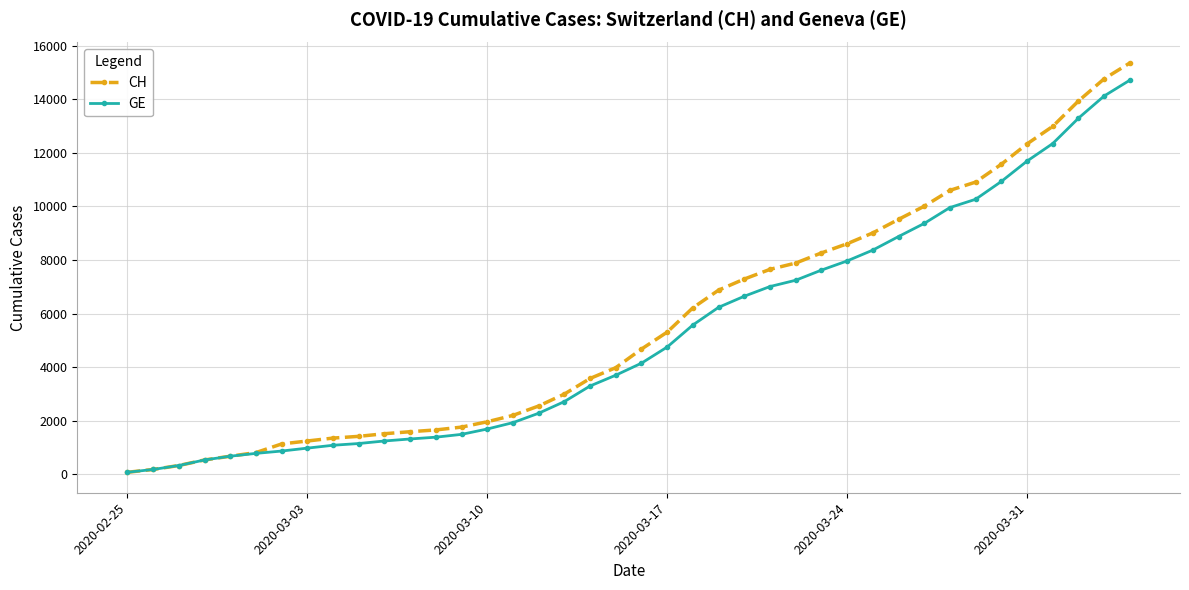

Which series has the widest spread of values?

CH